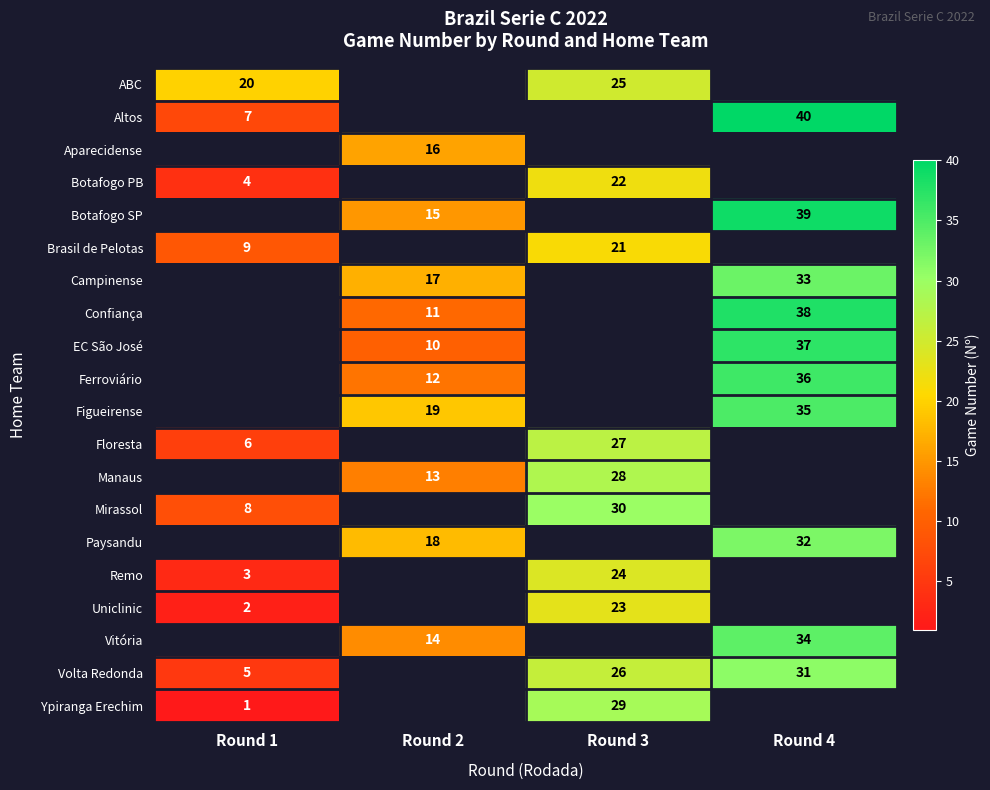

The value of Floresta at Round 1 is 4. True or false?

False